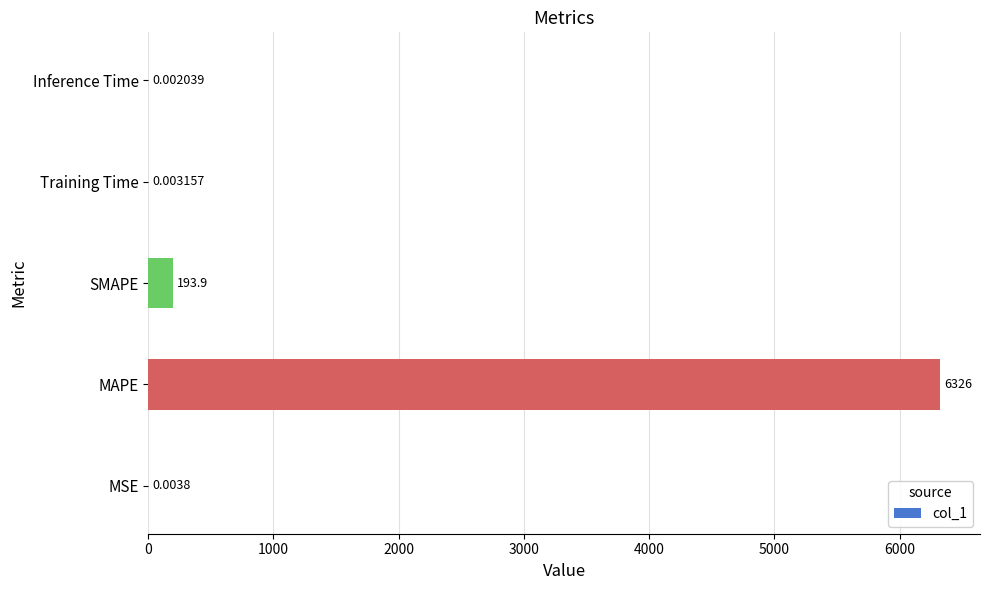

What is the sum of all values?

6519.9